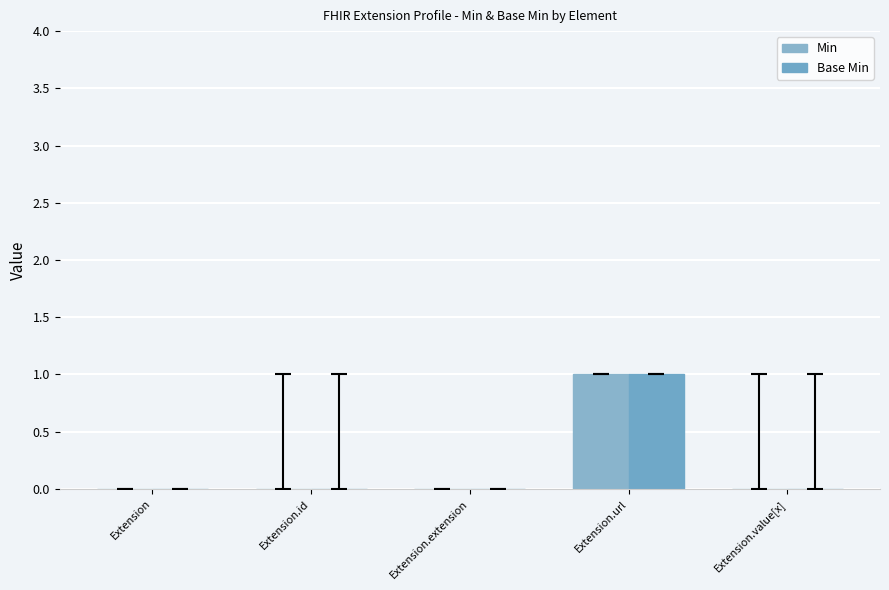

What is the difference between the maximum and minimum values in the Min series?

1